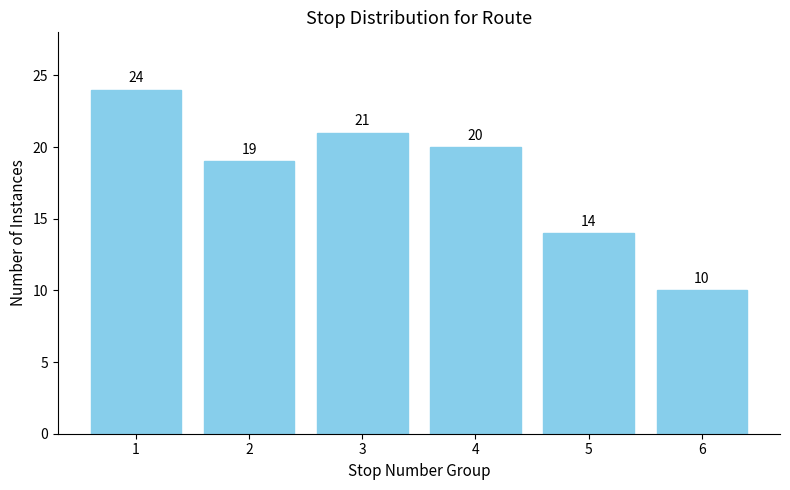

Reading left to right, transcribe all the data shown in this chart.

24	19	21	20	14	10